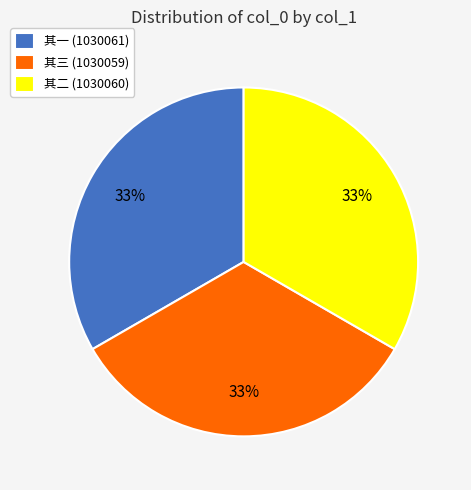

Is it true that 其一 (1030061) is 33% of the pie?

True